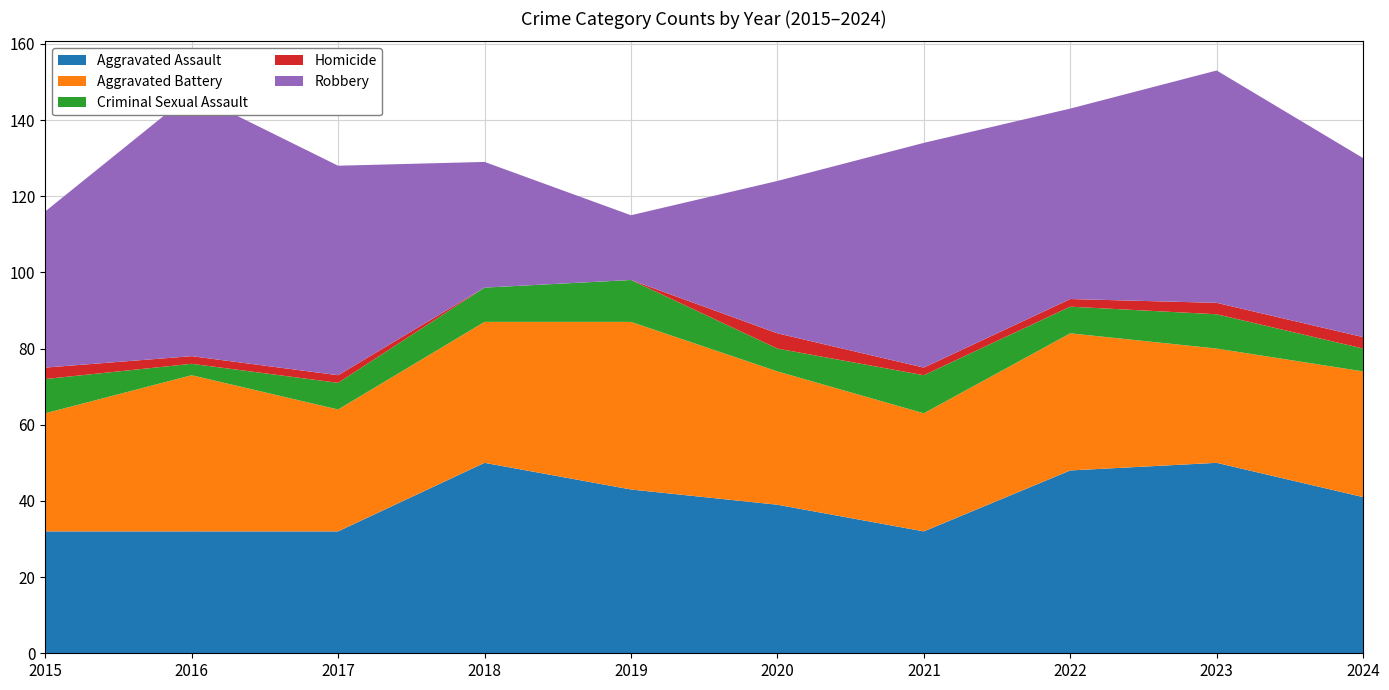

Reading left to right, transcribe all the data shown in this chart.

Aggravated Assault: 2015=32	2016=32	2017=32	2018=50	2019=43	2020=39	2021=32	2022=48	2023=50	2024=41
Aggravated Battery: 2015=31	2016=41	2017=32	2018=37	2019=44	2020=35	2021=31	2022=36	2023=30	2024=33
Criminal Sexual Assault: 2015=9	2016=3	2017=7	2018=9	2019=11	2020=6	2021=10	2022=7	2023=9	2024=6
Homicide: 2015=3	2016=2	2017=2	2018=0	2019=0	2020=4	2021=2	2022=2	2023=3	2024=3
Robbery: 2015=41	2016=69	2017=55	2018=33	2019=17	2020=40	2021=59	2022=50	2023=61	2024=47